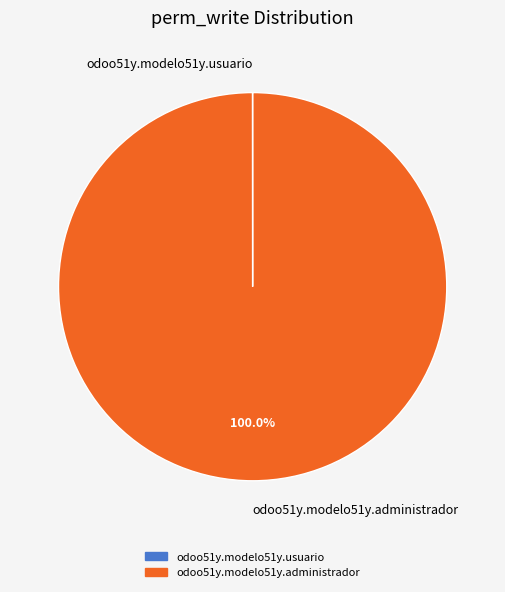

What is the majority slice?

odoo51y.modelo51y.administrador